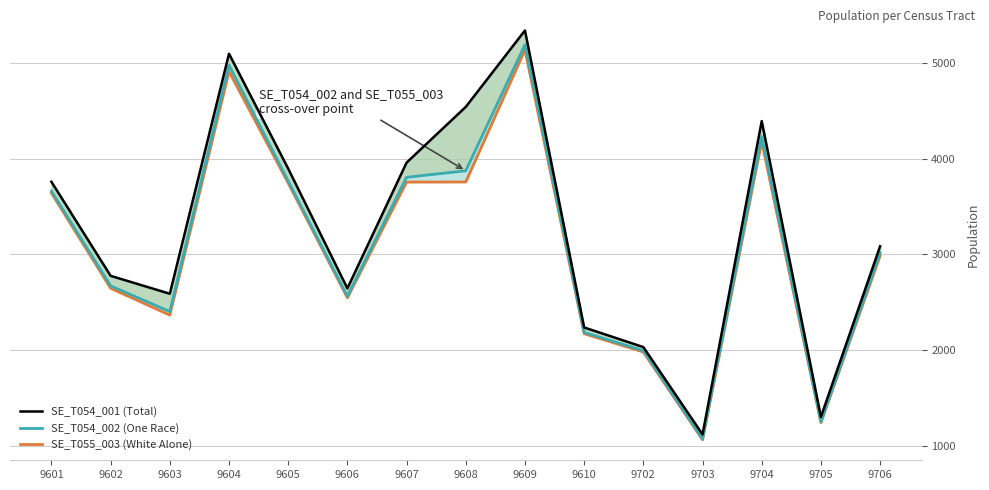

What is the value of the SE_T054_001 (Total) point at the 8th from the left?

4539